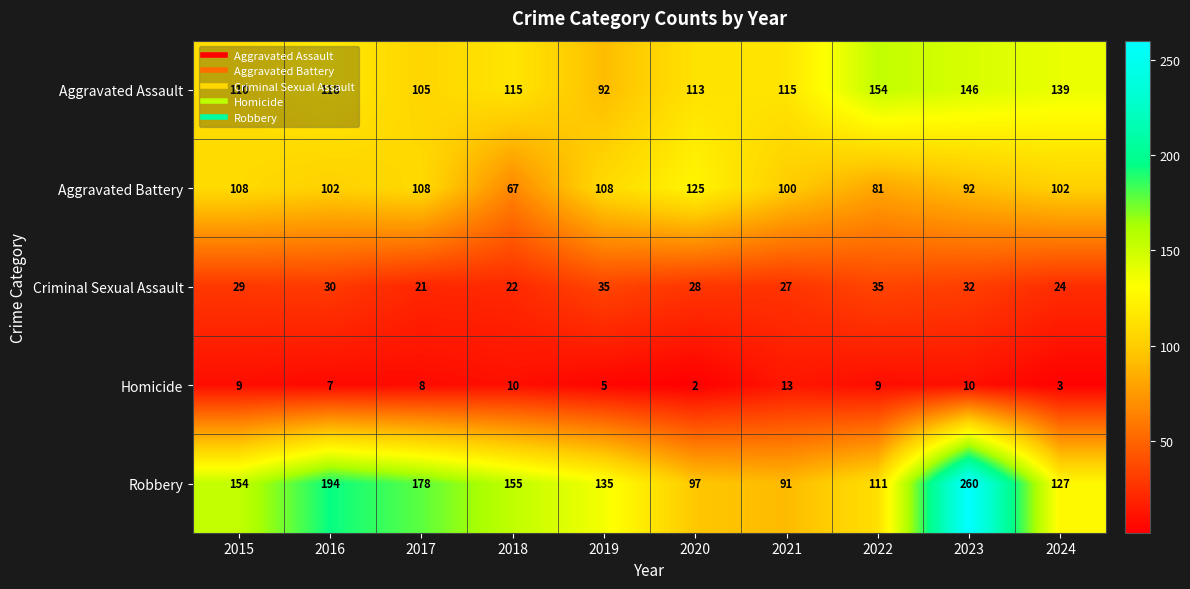

Which series has the largest range (max minus min)?

Robbery